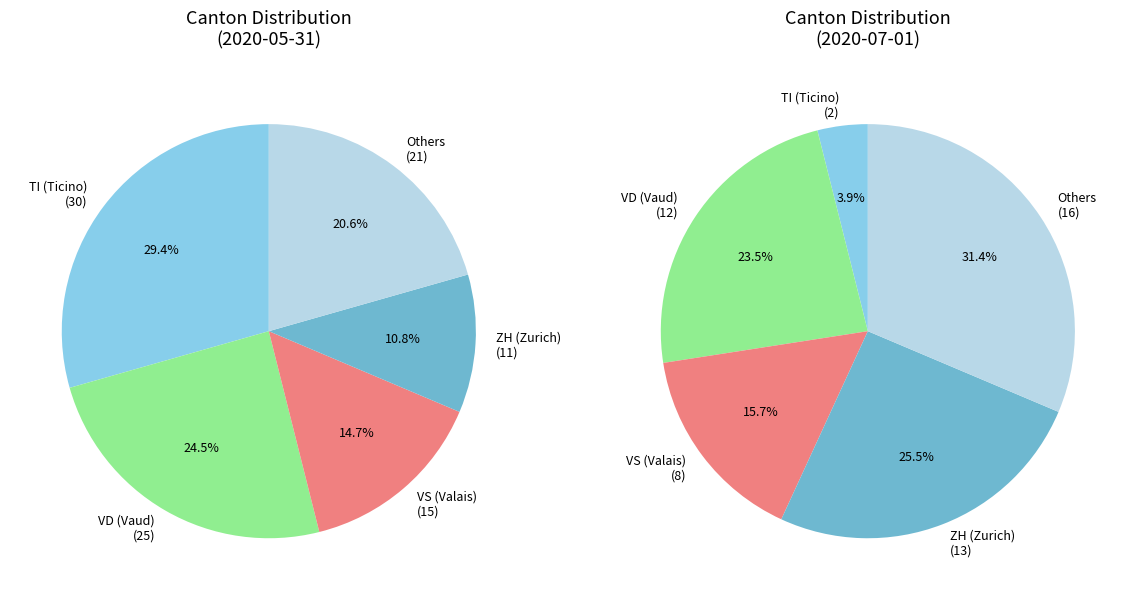

The ZH slice represents 78% of the pie. True or false?

False